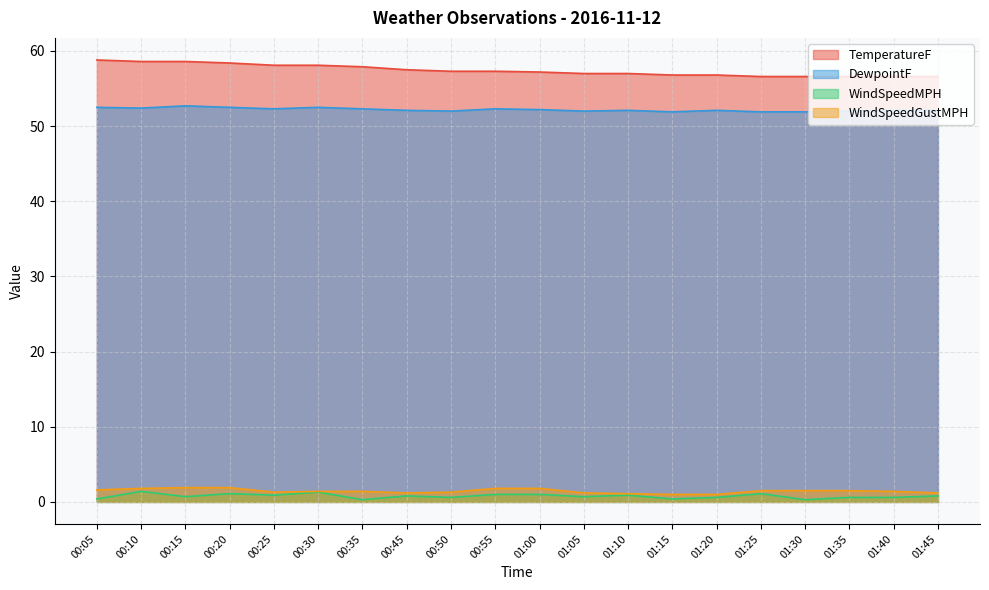

At which category does WindSpeedMPH reach its first local peak?

00:10